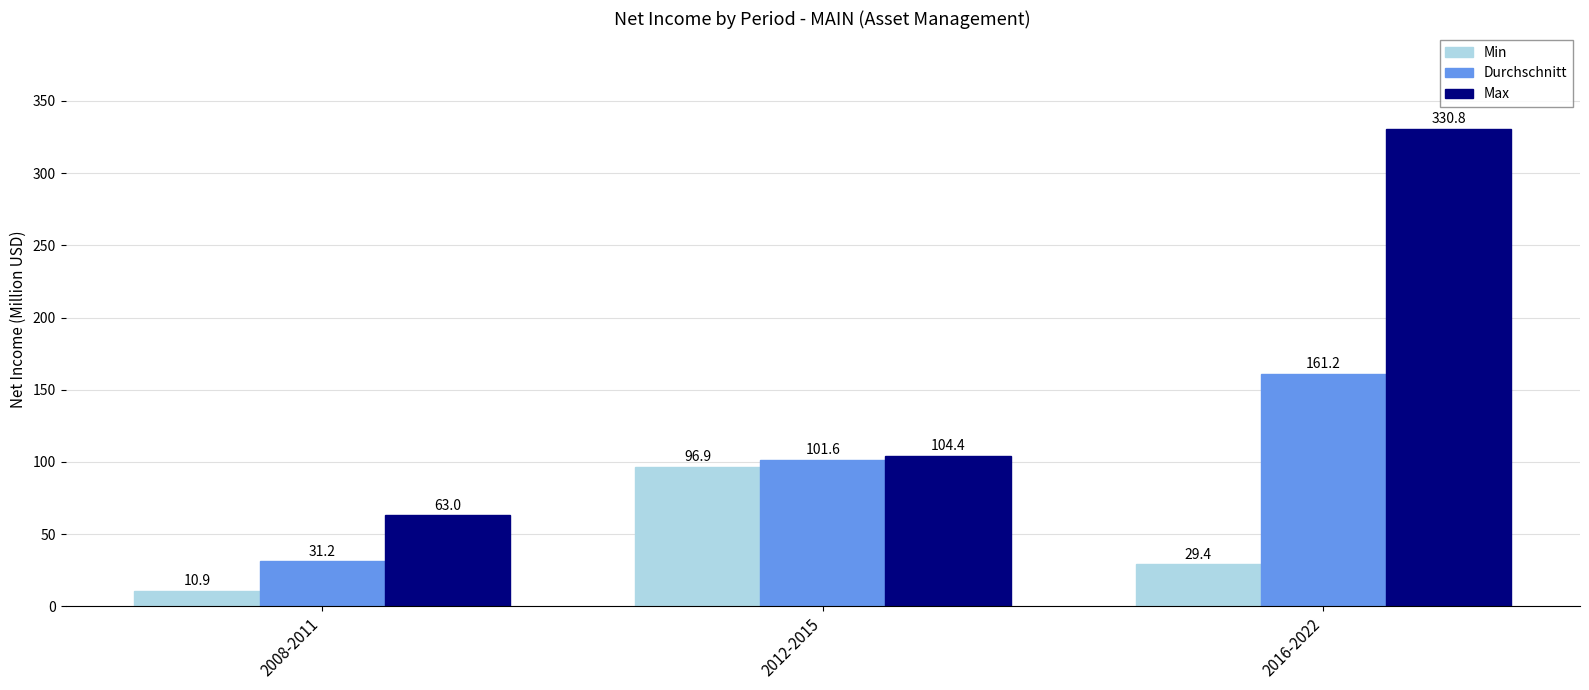

What is the minimum value shown in the chart?

10.9